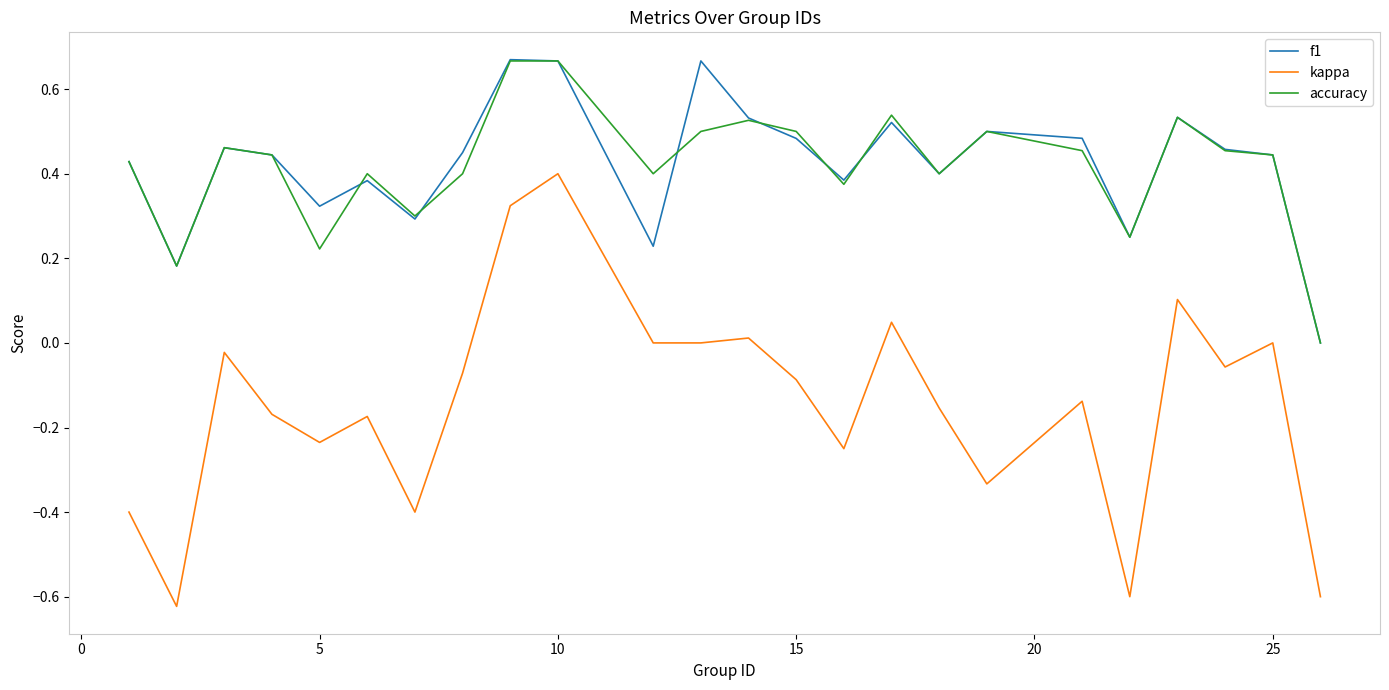

True or false: kappa and accuracy intersect in this chart.

False